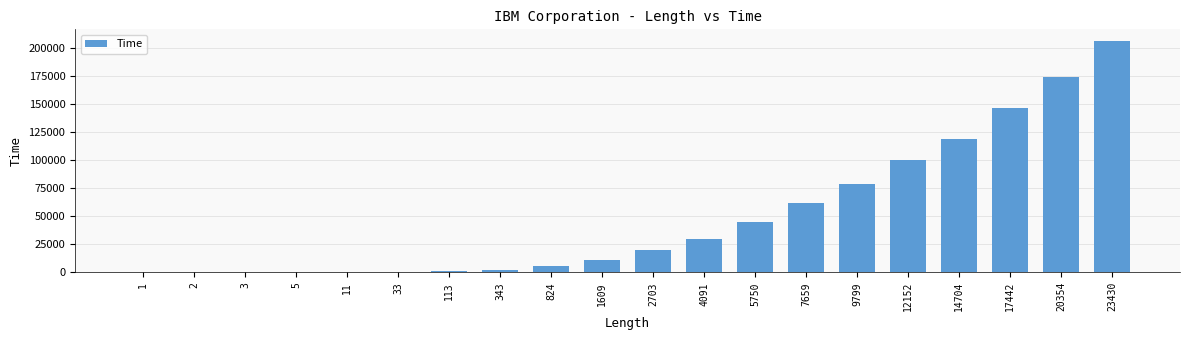

What is the maximum value shown in the chart?

206140